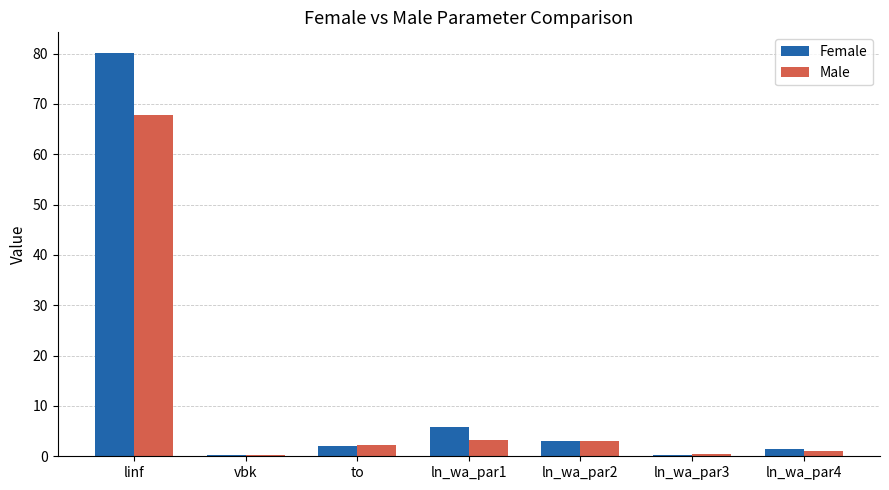

At which category is the sum across all series the highest?

linf